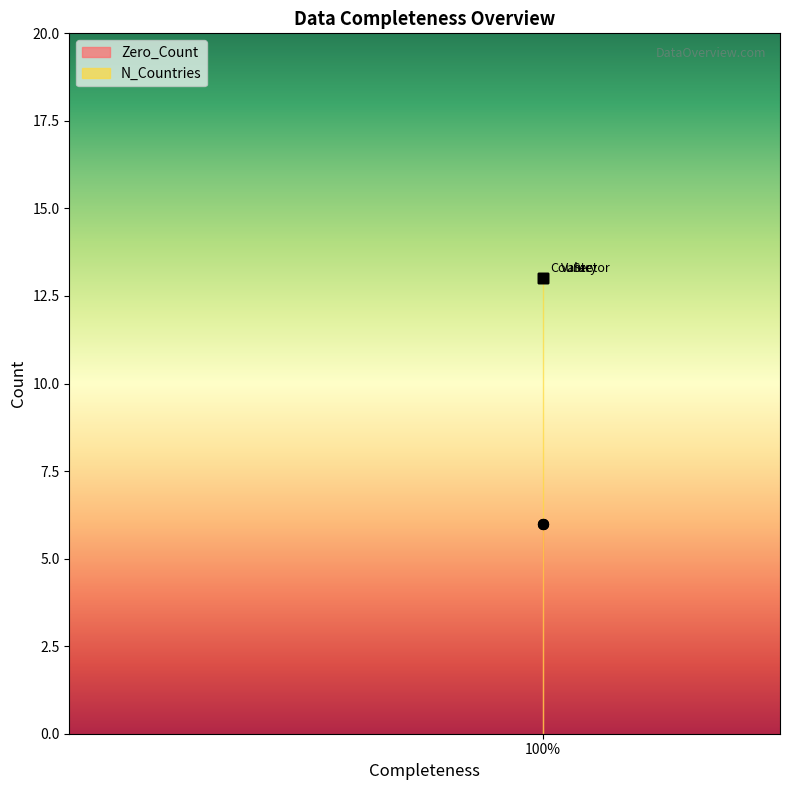

Is the value of N_Countries at Value greater than the value of Zero_Count at Country?

Yes